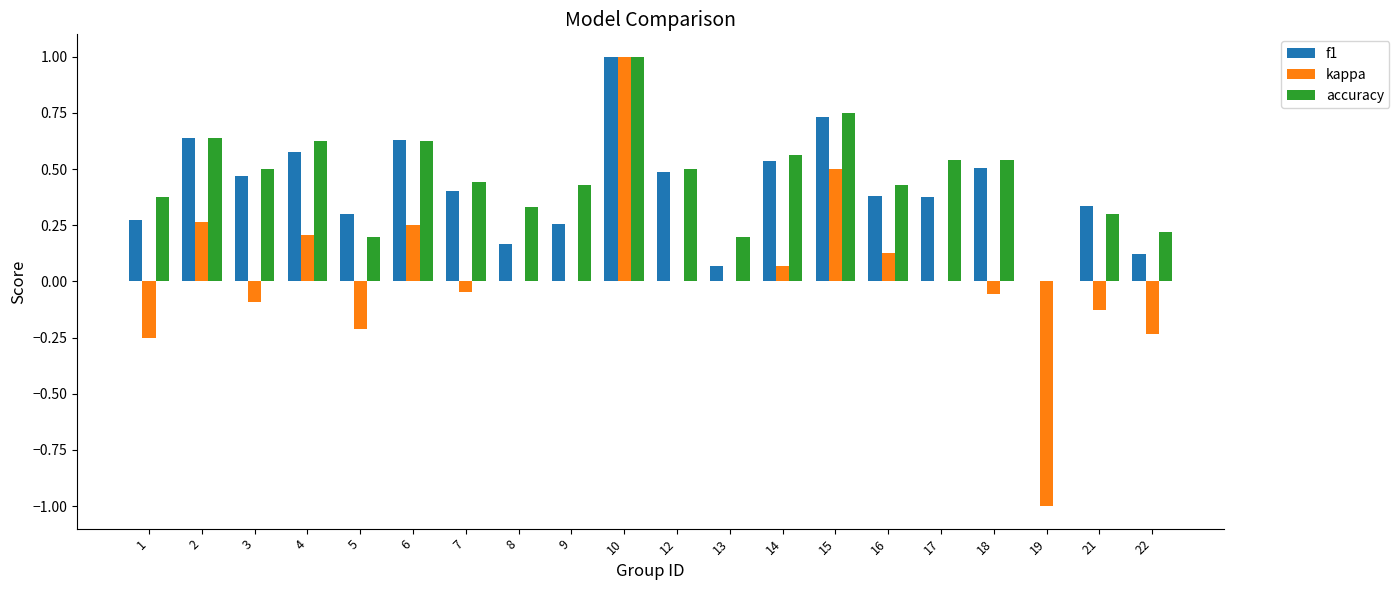

Between 2 and 10, which series saw the biggest shift?

kappa